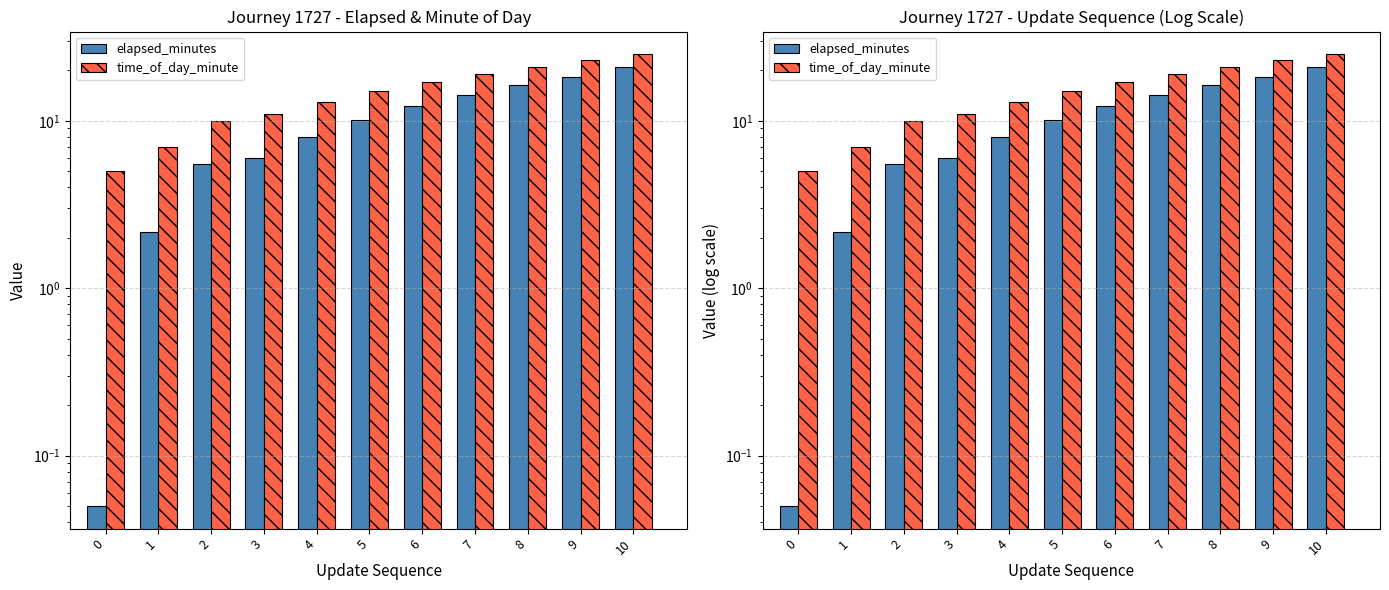

How many bars are there in total?

22